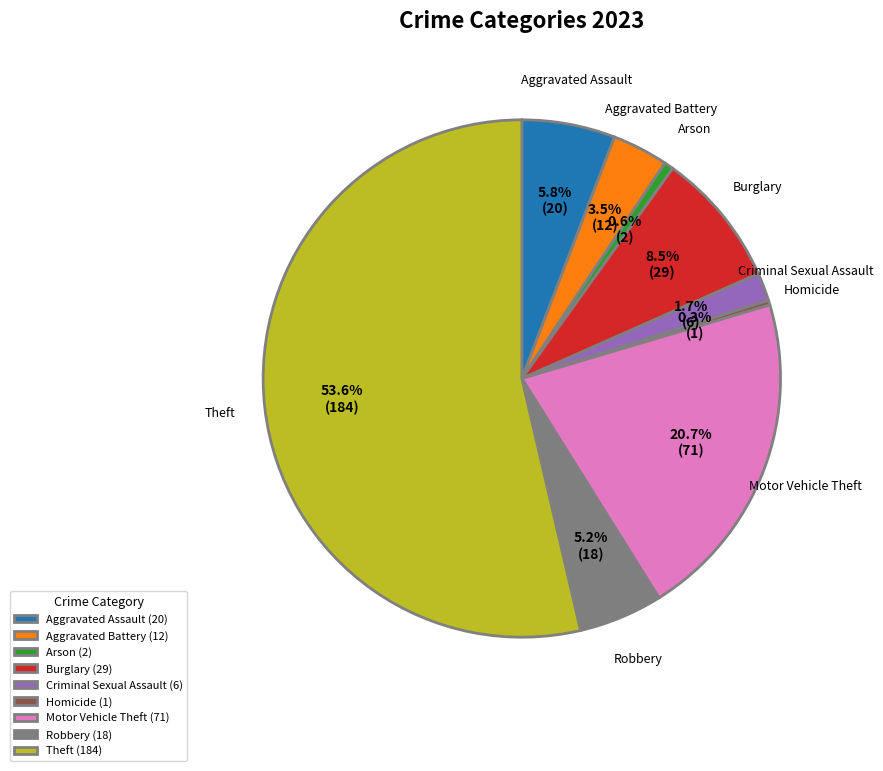

To the nearest percent, what is the difference between the Aggravated Battery and Theft slice percentages?

50%